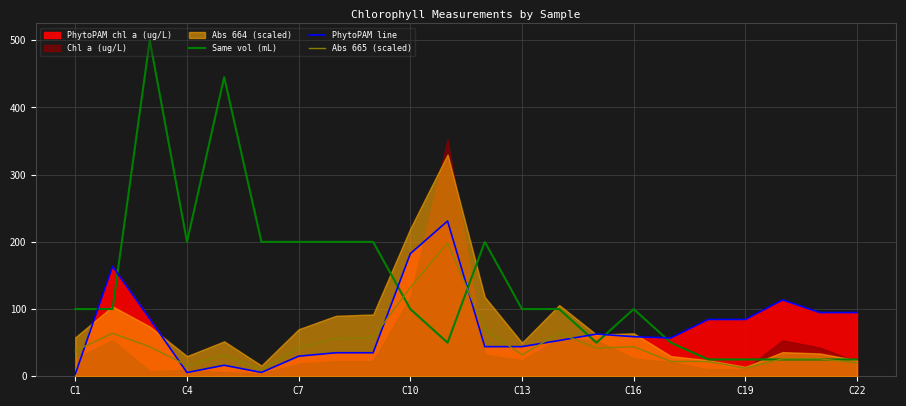

Is it true that Abs 665 (scaled) equals 32.0 at C13?

True